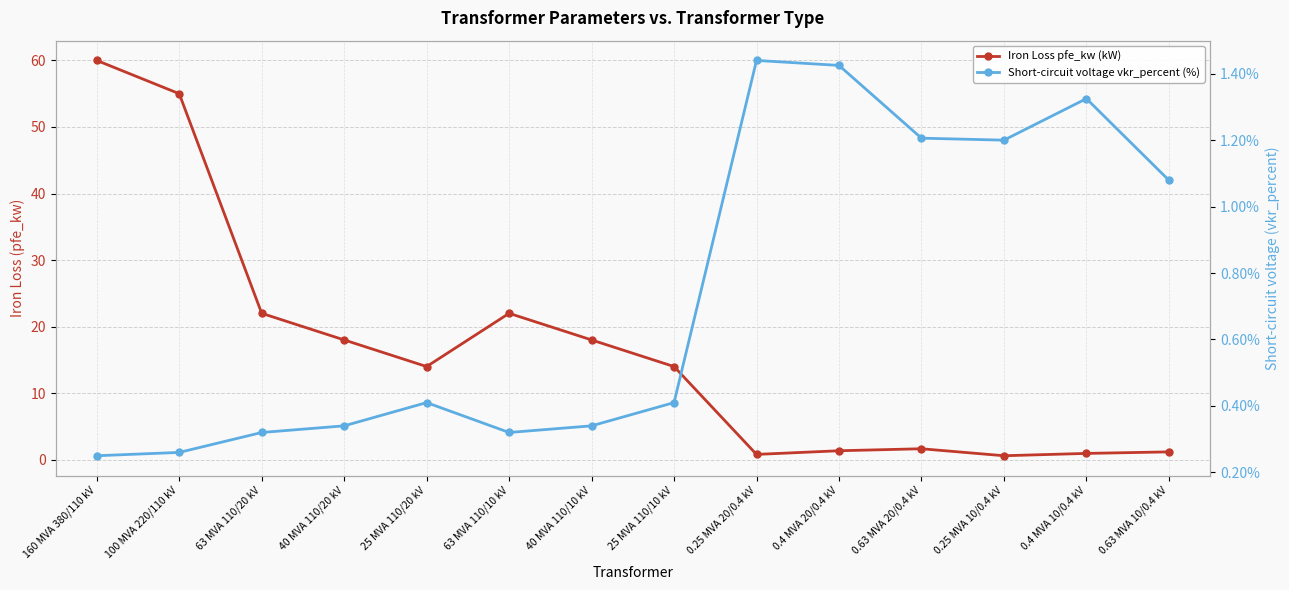

Which series has the largest total across all categories?

Iron Loss pfe_kw (kW)